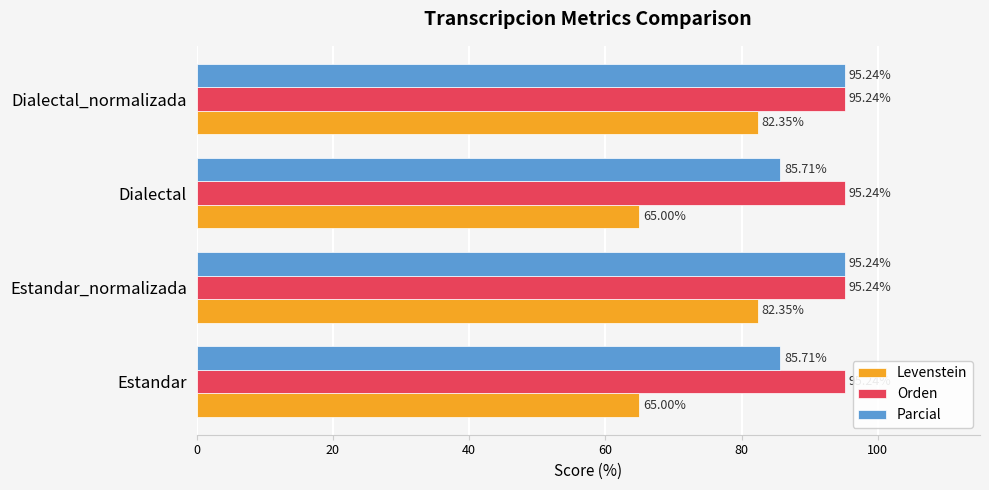

What is the spread (max minus min) of values at Dialectal?

30.2